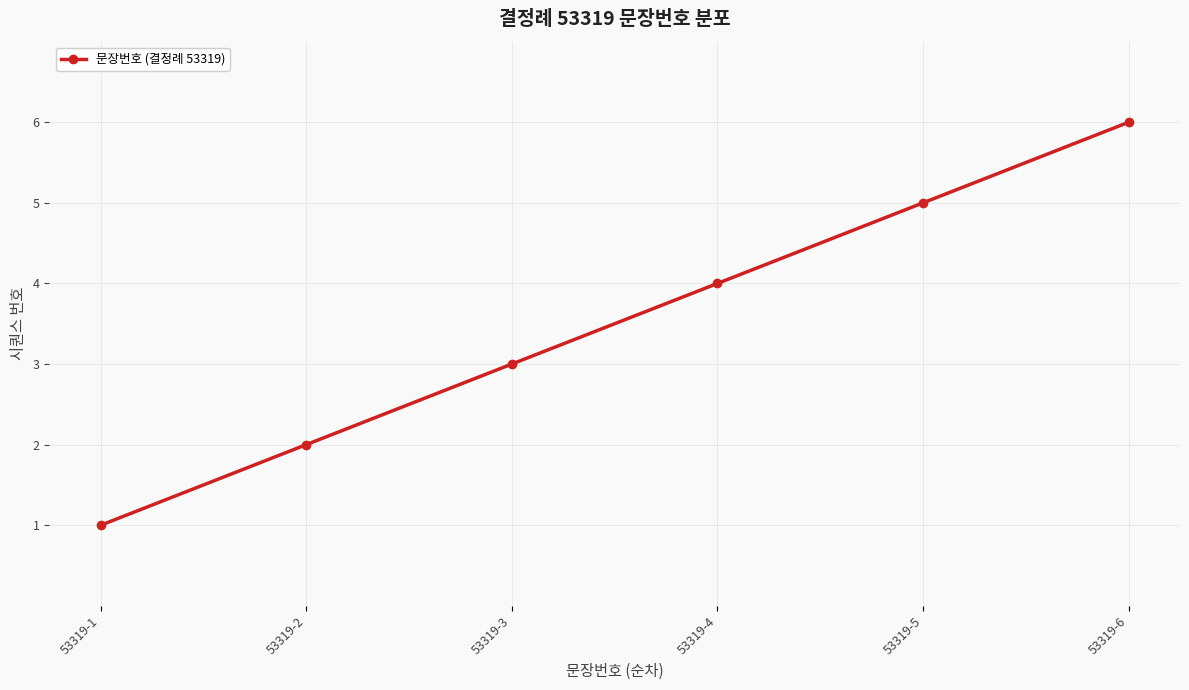

Rank the categories by value from highest to lowest.

53319-6, 53319-5, 53319-4, 53319-3, 53319-2, 53319-1